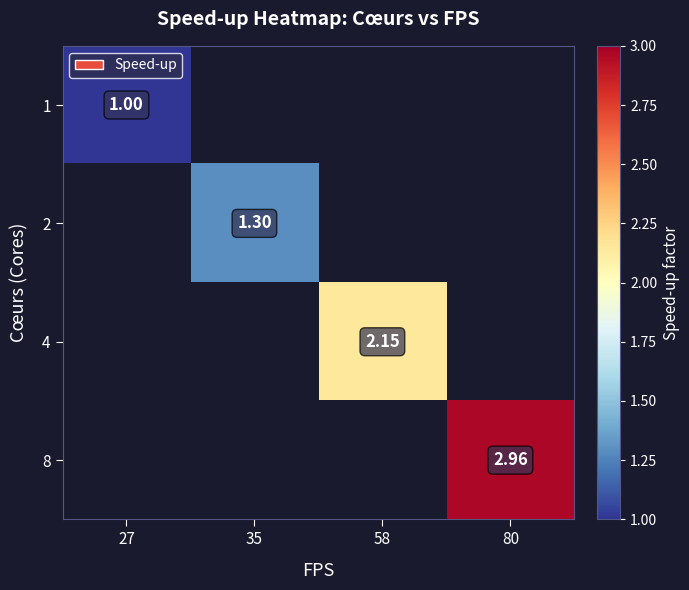

Is the value of 4 at 27 greater than the value of 8 at 58?

No